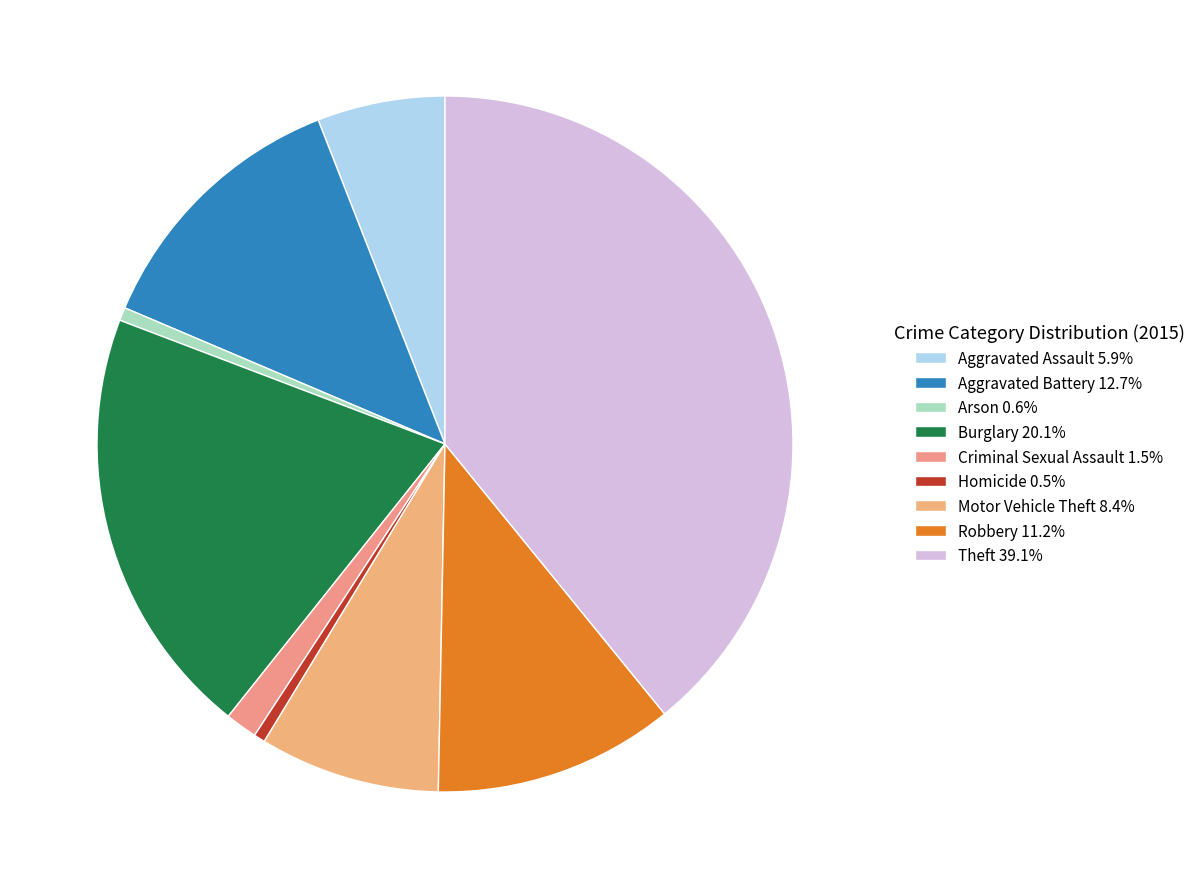

Does Robbery represent more than half of the total?

No